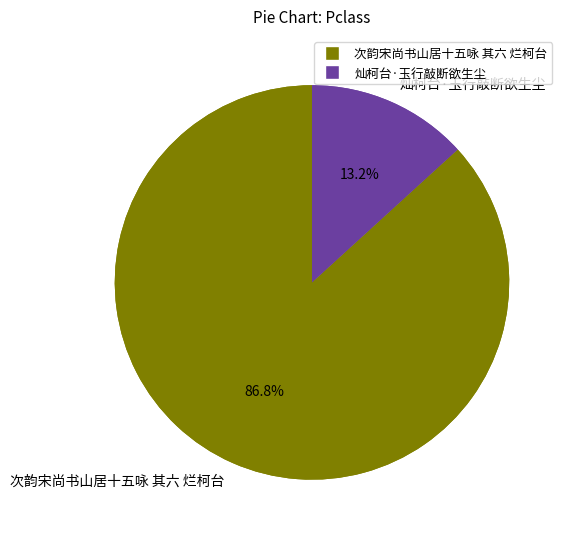

How many segments does this pie chart have?

2